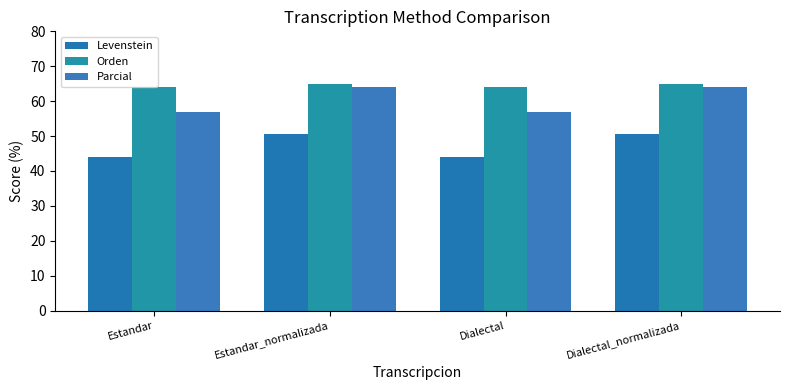

At which label does Parcial first exceed 64?

Estandar_normalizada